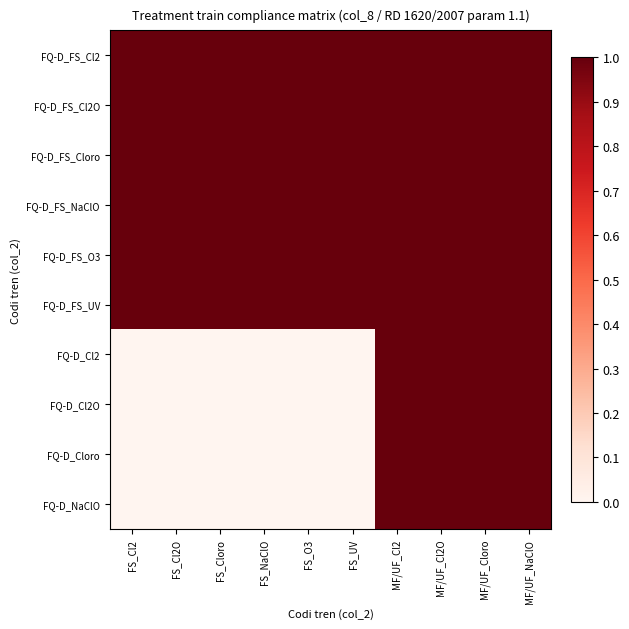

Reading left to right, what are all the values shown in this chart?

FQ-D_FS_Cl2: FS_Cl2=1	FS_Cl2O=1	FS_Cloro=1	FS_NaClO=1	FS_O3=1	FS_UV=1	MF/UF_Cl2=1	MF/UF_Cl2O=1	MF/UF_Cloro=1	MF/UF_NaClO=1
FQ-D_FS_Cl2O: FS_Cl2=1	FS_Cl2O=1	FS_Cloro=1	FS_NaClO=1	FS_O3=1	FS_UV=1	MF/UF_Cl2=1	MF/UF_Cl2O=1	MF/UF_Cloro=1	MF/UF_NaClO=1
FQ-D_FS_Cloro: FS_Cl2=1	FS_Cl2O=1	FS_Cloro=1	FS_NaClO=1	FS_O3=1	FS_UV=1	MF/UF_Cl2=1	MF/UF_Cl2O=1	MF/UF_Cloro=1	MF/UF_NaClO=1
FQ-D_FS_NaClO: FS_Cl2=1	FS_Cl2O=1	FS_Cloro=1	FS_NaClO=1	FS_O3=1	FS_UV=1	MF/UF_Cl2=1	MF/UF_Cl2O=1	MF/UF_Cloro=1	MF/UF_NaClO=1
FQ-D_FS_O3: FS_Cl2=1	FS_Cl2O=1	FS_Cloro=1	FS_NaClO=1	FS_O3=1	FS_UV=1	MF/UF_Cl2=1	MF/UF_Cl2O=1	MF/UF_Cloro=1	MF/UF_NaClO=1
FQ-D_FS_UV: FS_Cl2=1	FS_Cl2O=1	FS_Cloro=1	FS_NaClO=1	FS_O3=1	FS_UV=1	MF/UF_Cl2=1	MF/UF_Cl2O=1	MF/UF_Cloro=1	MF/UF_NaClO=1
FQ-D_Cl2: FS_Cl2=0	FS_Cl2O=0	FS_Cloro=0	FS_NaClO=0	FS_O3=0	FS_UV=0	MF/UF_Cl2=1	MF/UF_Cl2O=1	MF/UF_Cloro=1	MF/UF_NaClO=1
FQ-D_Cl2O: FS_Cl2=0	FS_Cl2O=0	FS_Cloro=0	FS_NaClO=0	FS_O3=0	FS_UV=0	MF/UF_Cl2=1	MF/UF_Cl2O=1	MF/UF_Cloro=1	MF/UF_NaClO=1
FQ-D_Cloro: FS_Cl2=0	FS_Cl2O=0	FS_Cloro=0	FS_NaClO=0	FS_O3=0	FS_UV=0	MF/UF_Cl2=1	MF/UF_Cl2O=1	MF/UF_Cloro=1	MF/UF_NaClO=1
FQ-D_NaClO: FS_Cl2=0	FS_Cl2O=0	FS_Cloro=0	FS_NaClO=0	FS_O3=0	FS_UV=0	MF/UF_Cl2=1	MF/UF_Cl2O=1	MF/UF_Cloro=1	MF/UF_NaClO=1